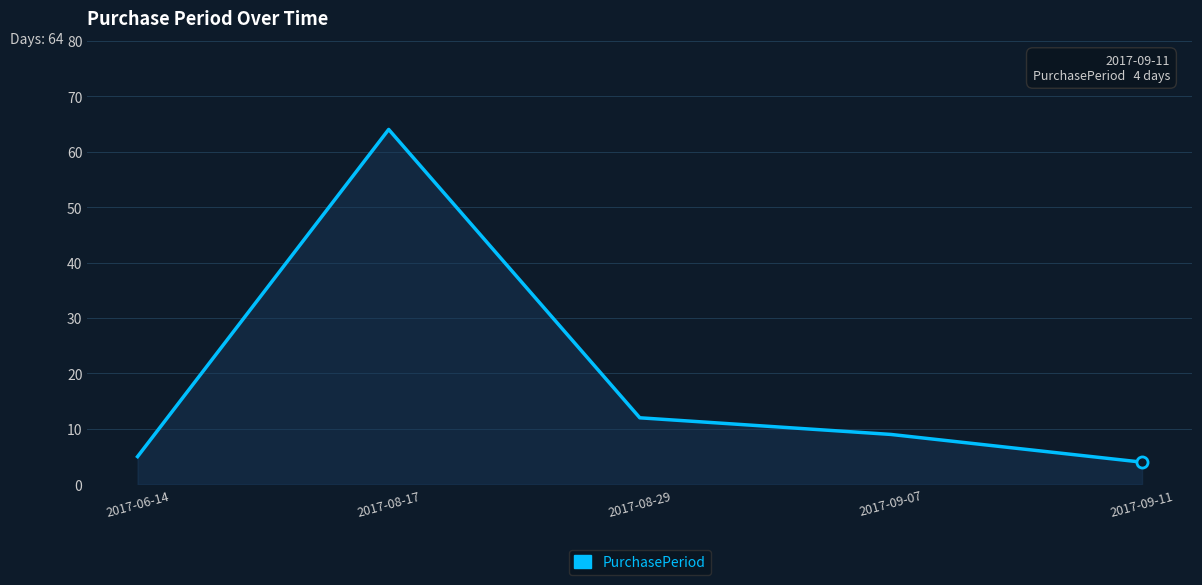

What is the difference between the maximum and minimum values?

60